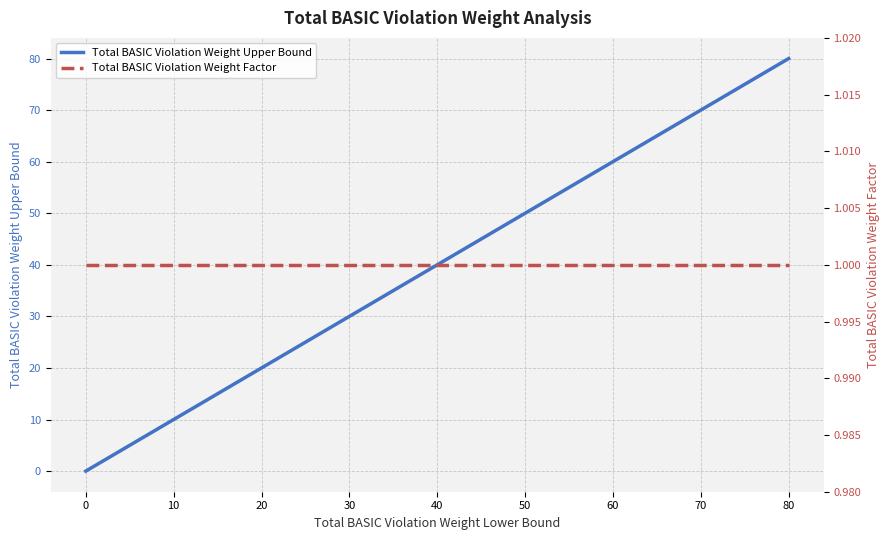

Which series has the largest total across all categories?

Total BASIC Violation Weight Upper Bound